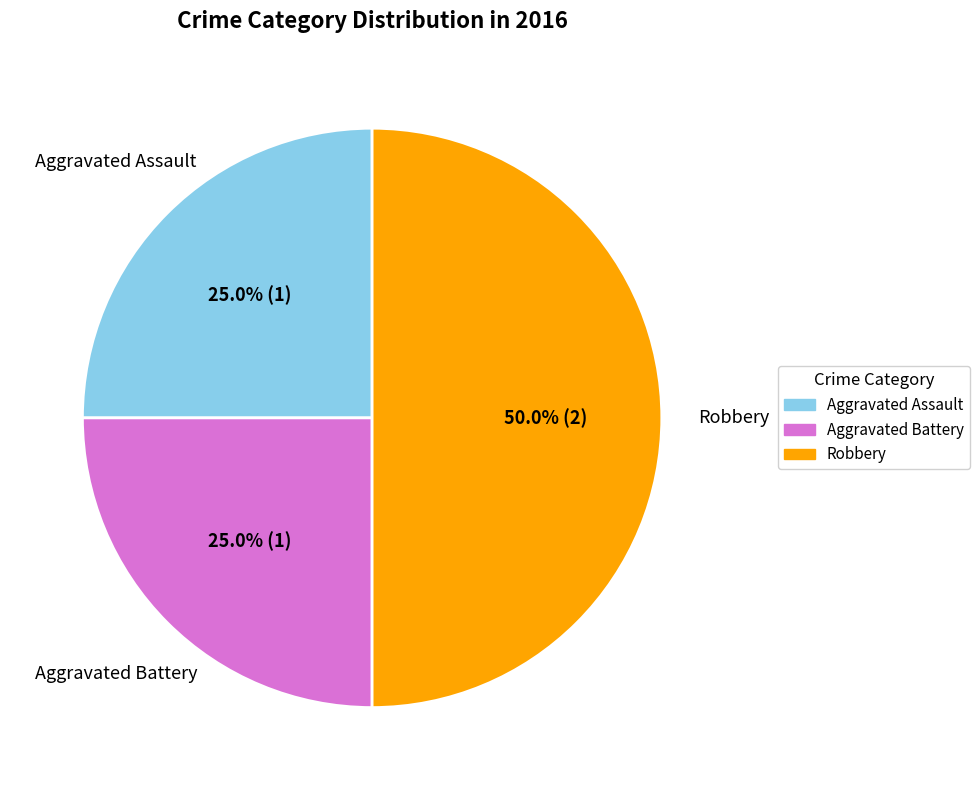

What is the total percentage of Robbery and Aggravated Battery?

75.0%